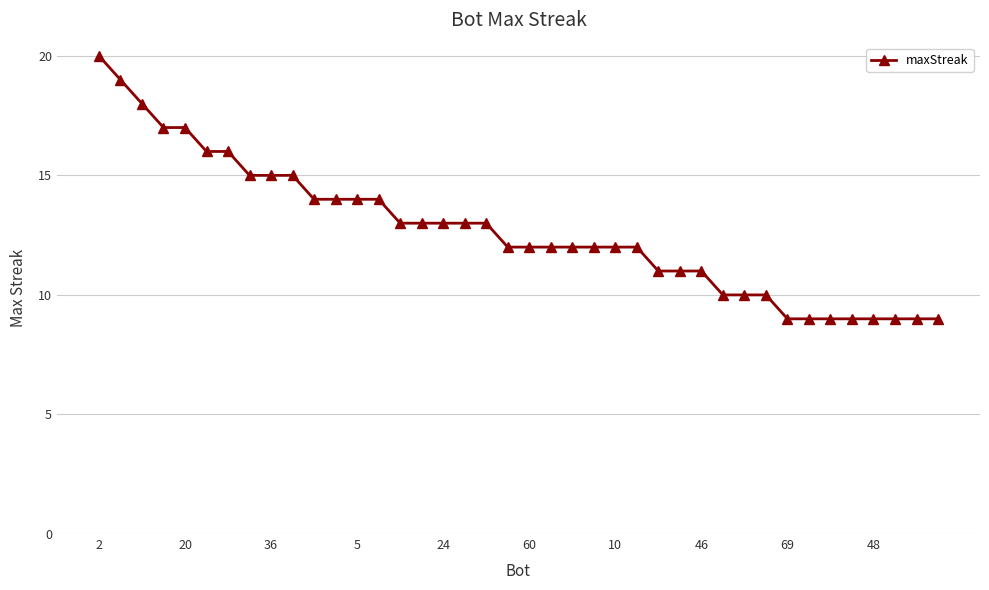

What is the average value?

13